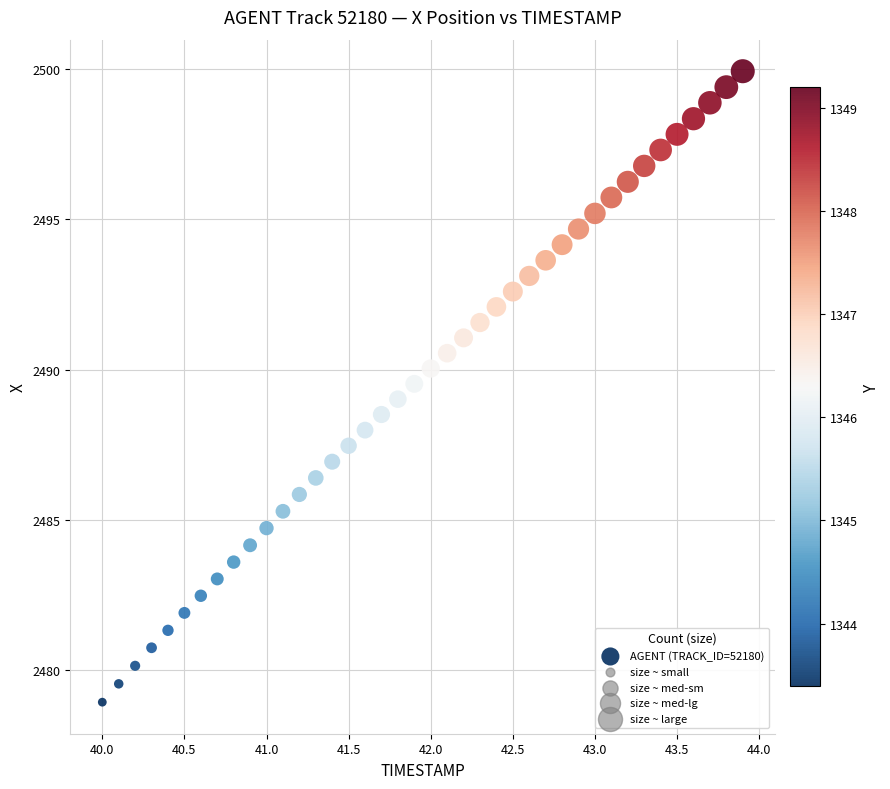

What is the range of X values (max minus min)?

3.9